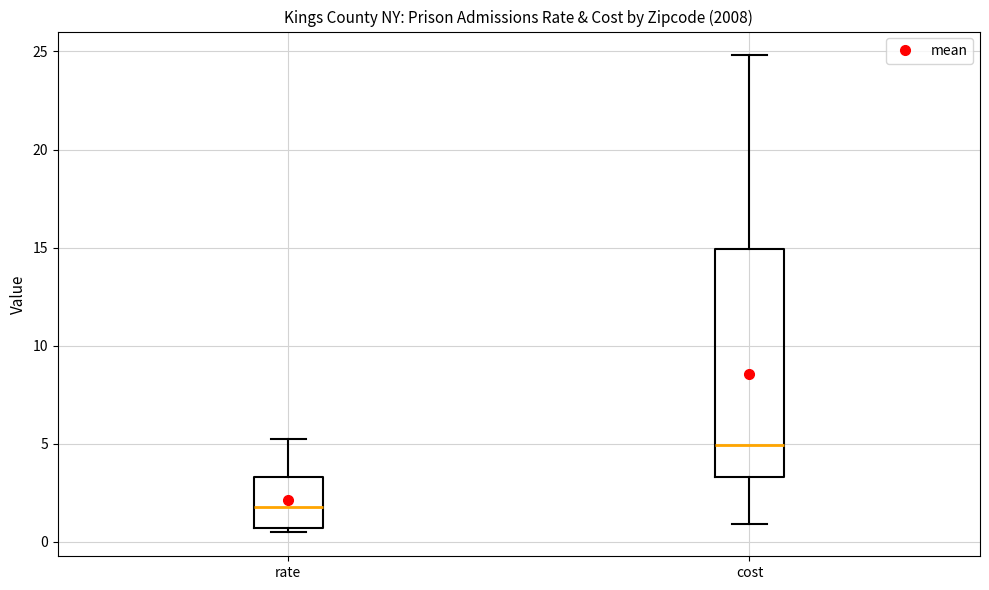

Which box has the highest median line?

cost